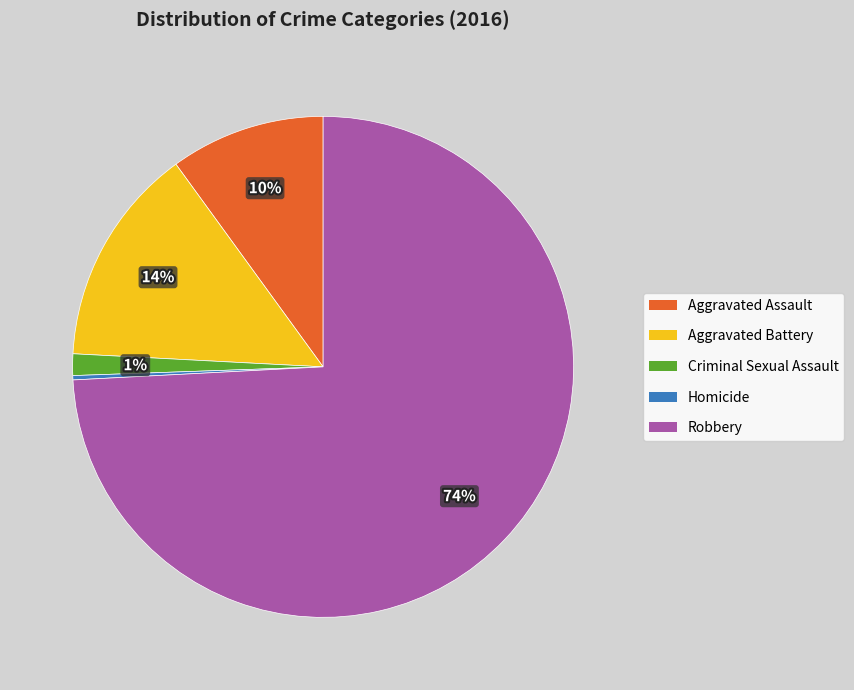

Which slice represents more than half of the pie?

Robbery